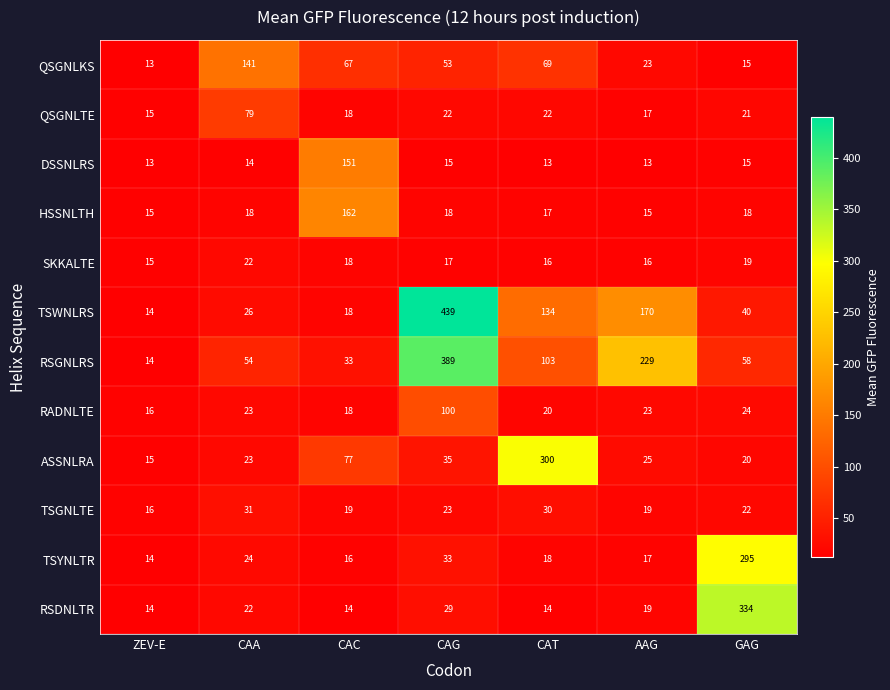

Where does the QSGNLKS series first go above 53?

CAA